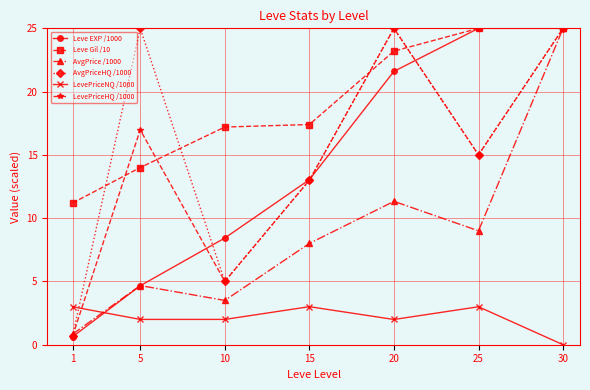

Reading left to right, what are all the values shown in this chart?

Leve EXP /1000: 1=0.6	5=4.7	10=8.4	15=13.0	20=21.6	25=25.0	30=25.0
Leve Gil /10: 1=11.2	5=14.0	10=17.2	15=17.4	20=23.2	25=25.0	30=25.0
AvgPrice /1000: 1=0.8	5=4.7	10=3.5	15=8.0	20=11.3	25=9.0	30=25.0
AvgPriceHQ /1000: 1=0.7	5=25.0	10=5.0	15=13.0	20=25.0	25=15.0	30=25.0
LevePriceNQ /1000: 1=3.0	5=2.0	10=2.0	15=3.0	20=2.0	25=3.0	30=0.0
LevePriceHQ /1000: 1=0.7	5=17.0	10=5.0	15=13.0	20=25.0	25=15.0	30=25.0